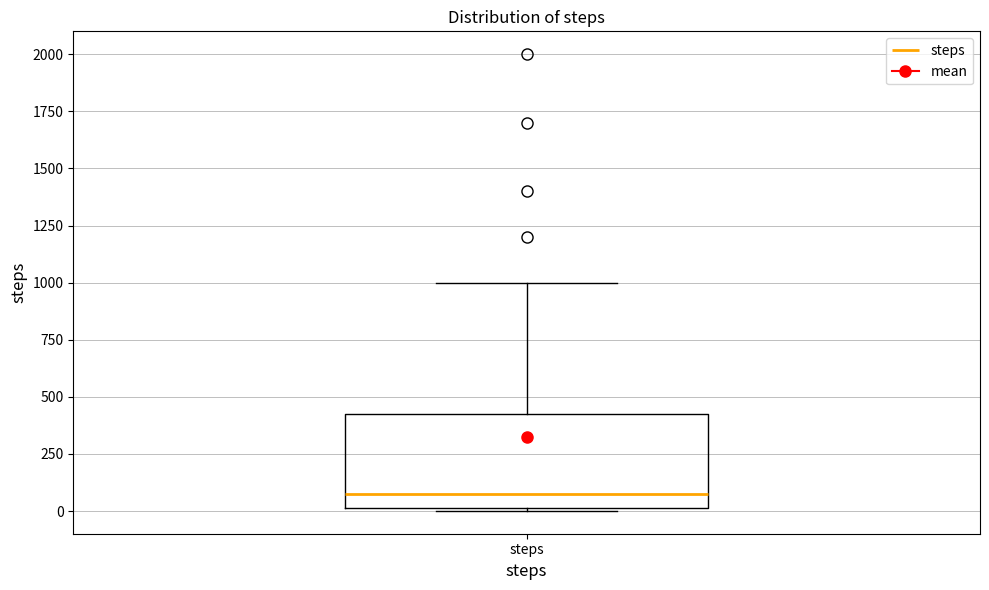

Read this box plot against the y-axis: the position of the median line, the range covered by the box, and the ends of both whiskers. The values are not printed on the chart, so give them approximately, as read against the axis.

median 100, box 0 to 450, whiskers 0 to 1000